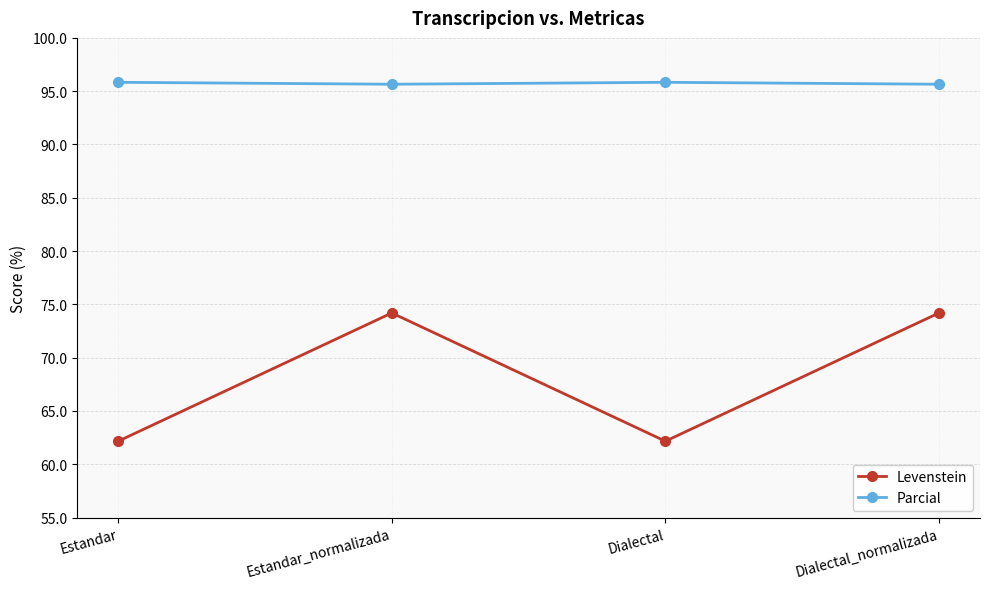

What position from the left is Dialectal_normalizada?

4